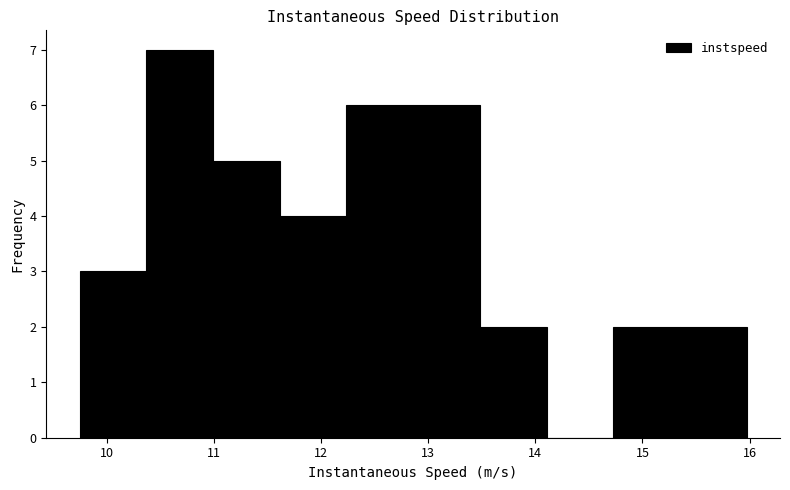

Reading left to right, list every bar in this chart as the range it spans on the x-axis followed by its height. Neither the bar edges nor the heights are printed on the chart, so give them approximately, as read against the axes.

9.7 to 10.4: 3
10.4 to 11.0: 7
11.0 to 11.6: 5
11.6 to 12.2: 4
12.2 to 12.9: 6
12.9 to 13.5: 6
13.5 to 14.1: 2
14.1 to 14.7: 0
14.7 to 15.3: 2
15.3 to 16.0: 2